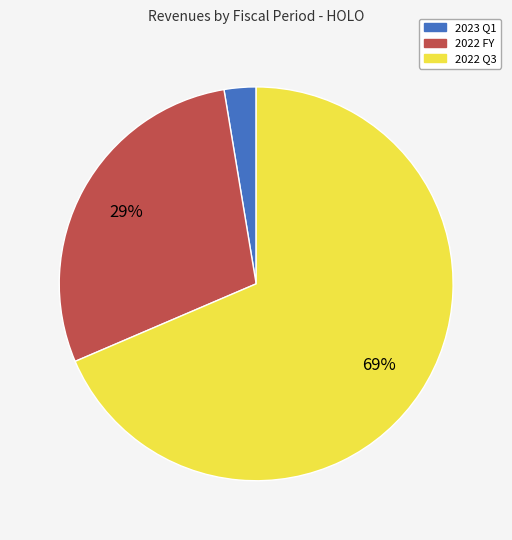

Is it true that 2022 FY is 29% of the pie?

True